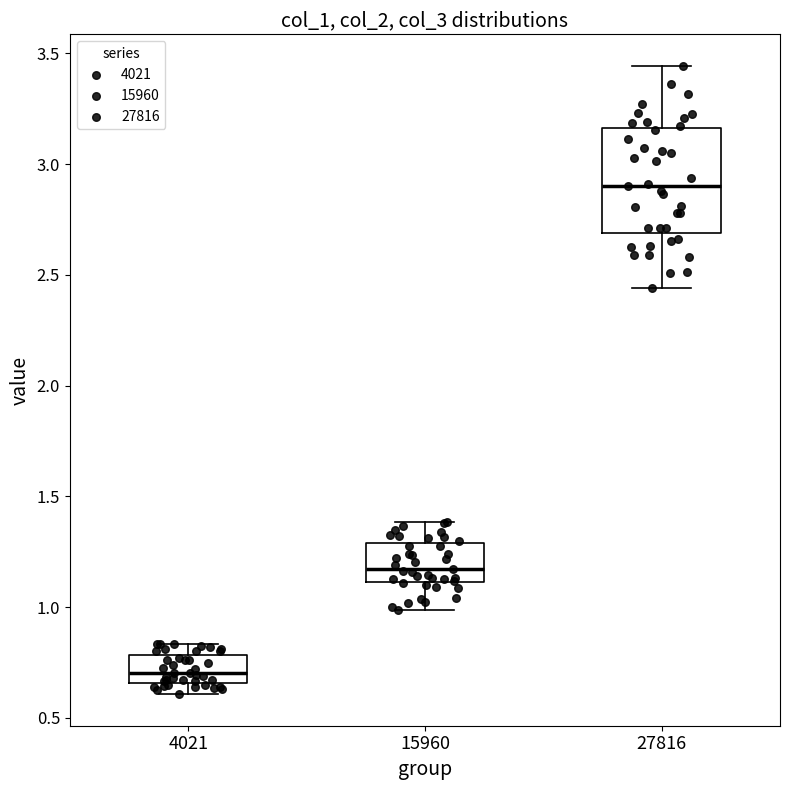

Which box has the lowest median line?

4021